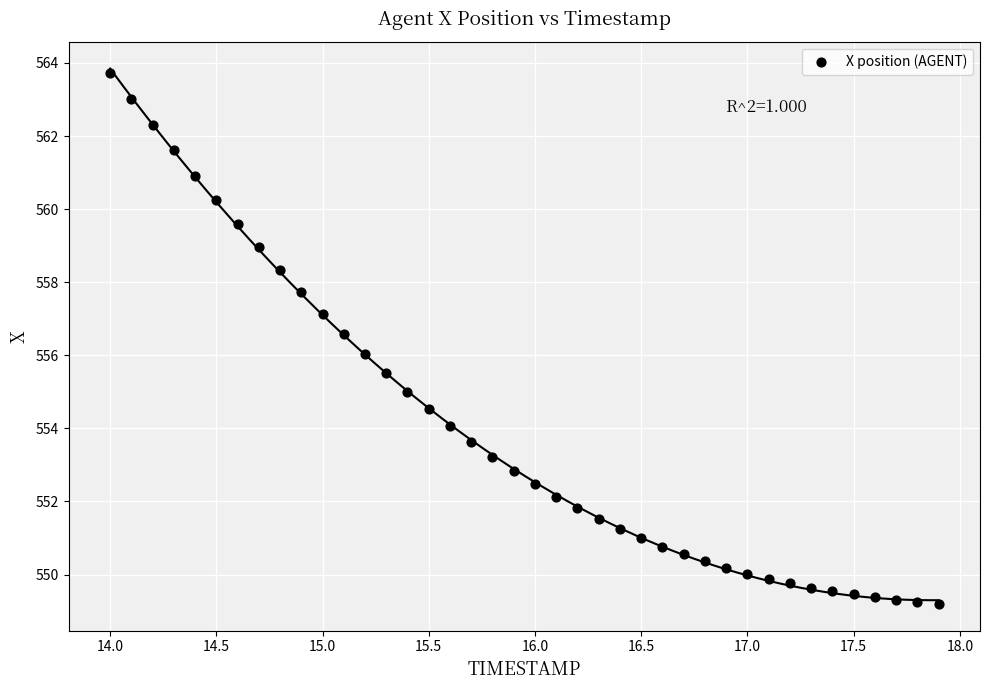

What is the range of X values (max minus min)?

3.9